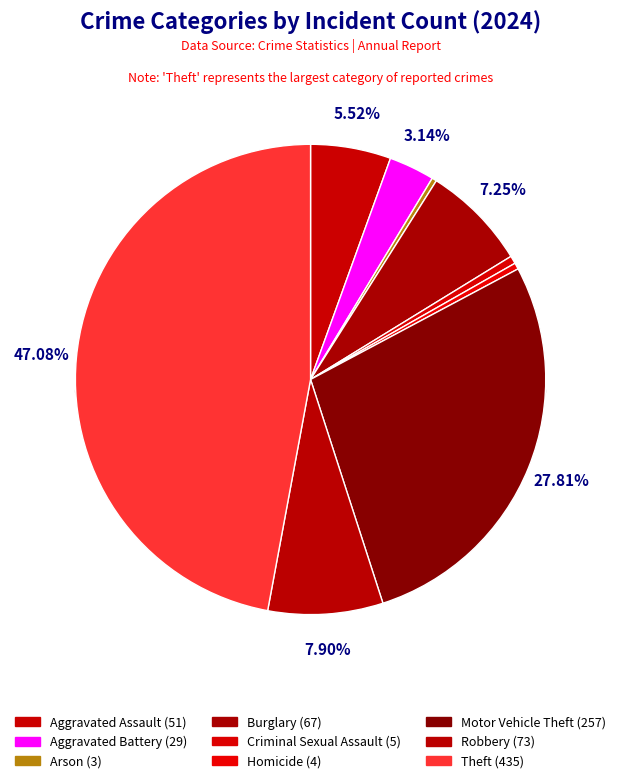

Is there a majority slice in this chart?

No